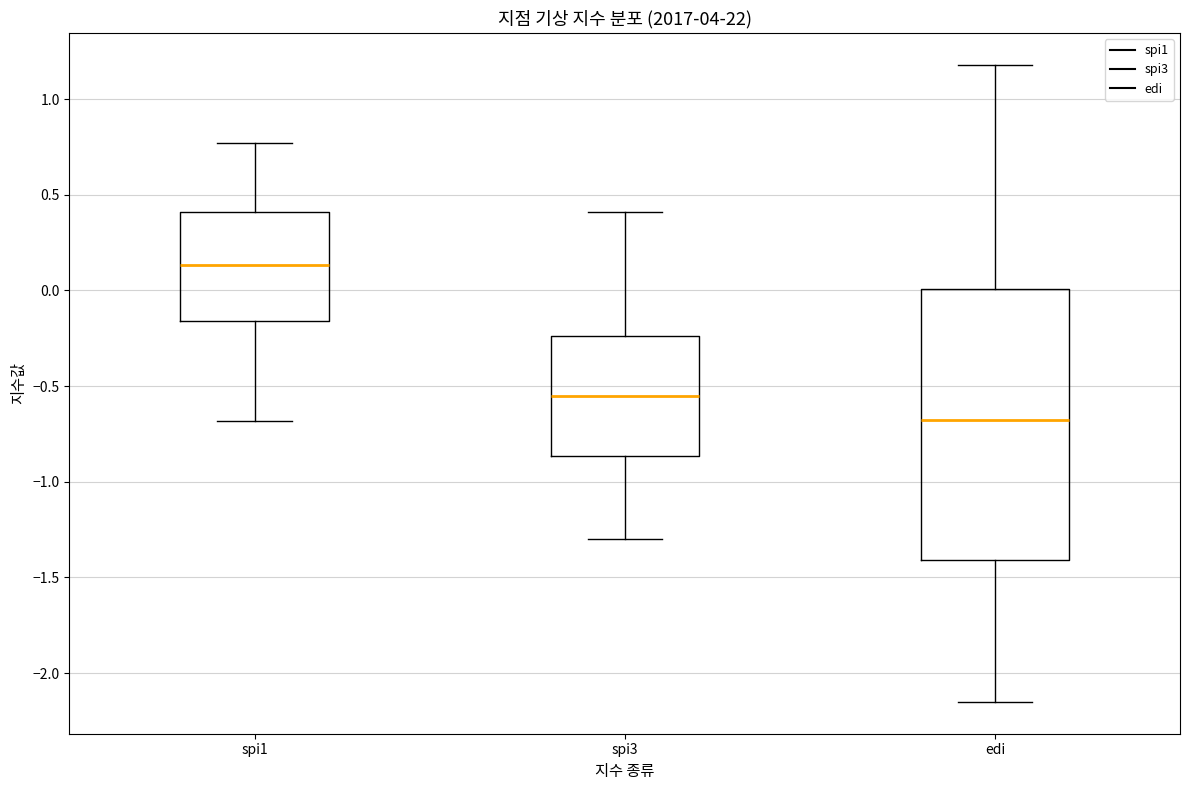

Which box's median line is the highest?

spi1